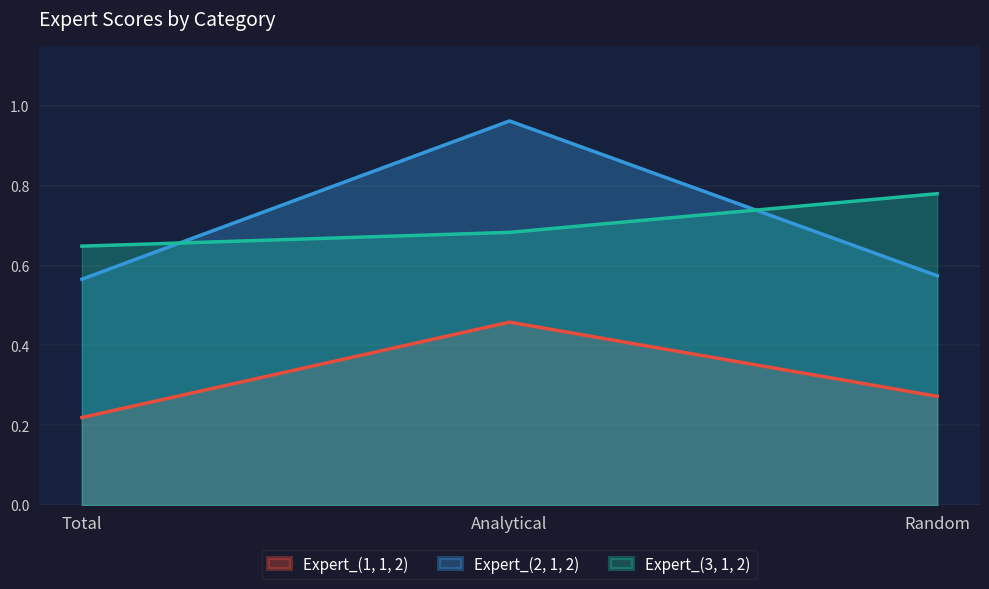

Is it true that Expert_(1, 1, 2) equals 0.5 at Analytical?

True